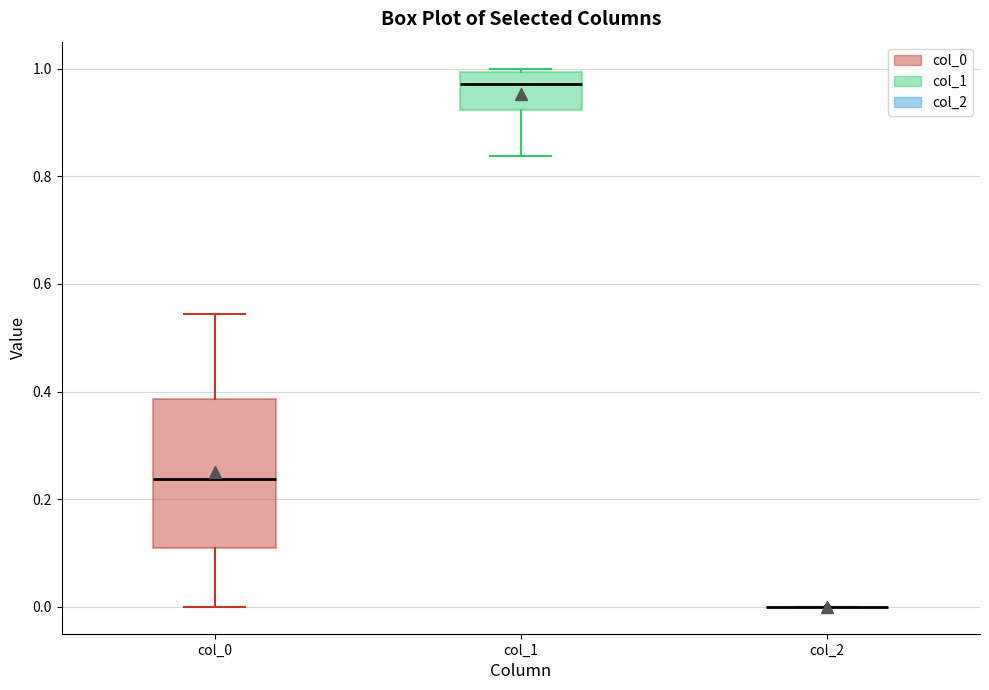

Where does the lower whisker of the box for col_0 end on the y-axis? The values are not printed on the chart, so give them approximately, as read against the axis.

0.00